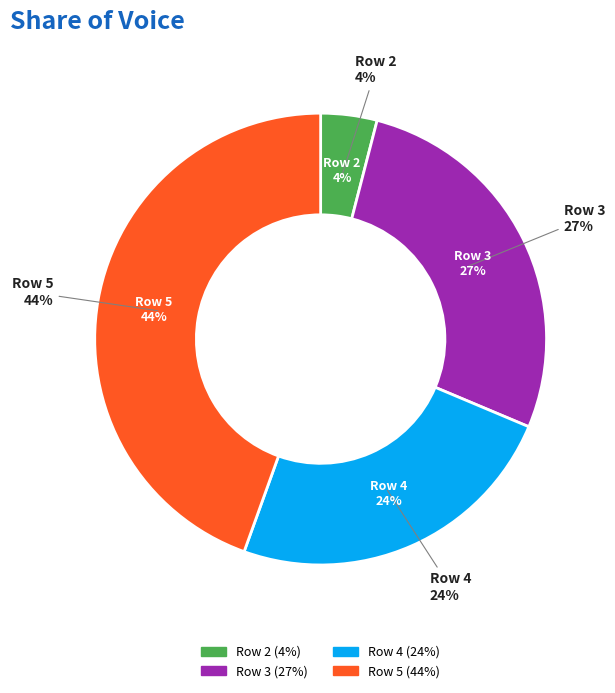

To the nearest percent, what is the difference between the Row 5 and Row 3 slice percentages?

17%